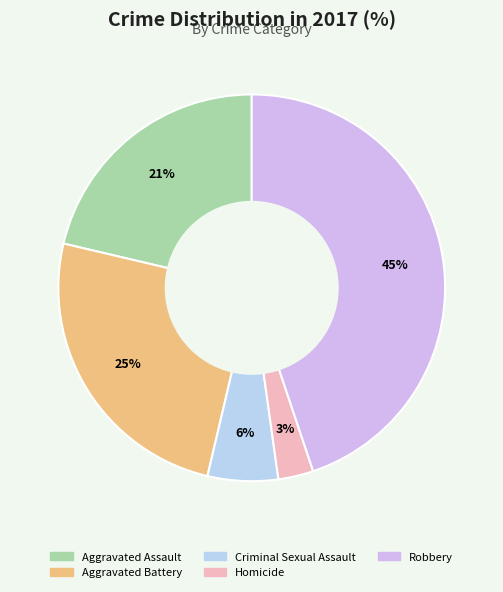

Which category has the biggest portion of the pie?

Robbery